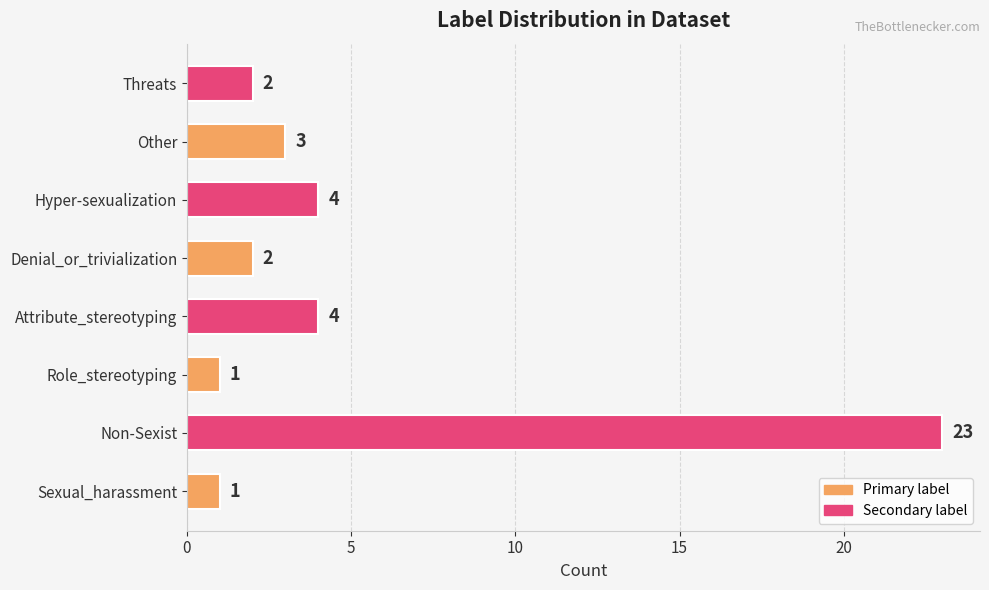

The value at Threats is 3. True or false?

False